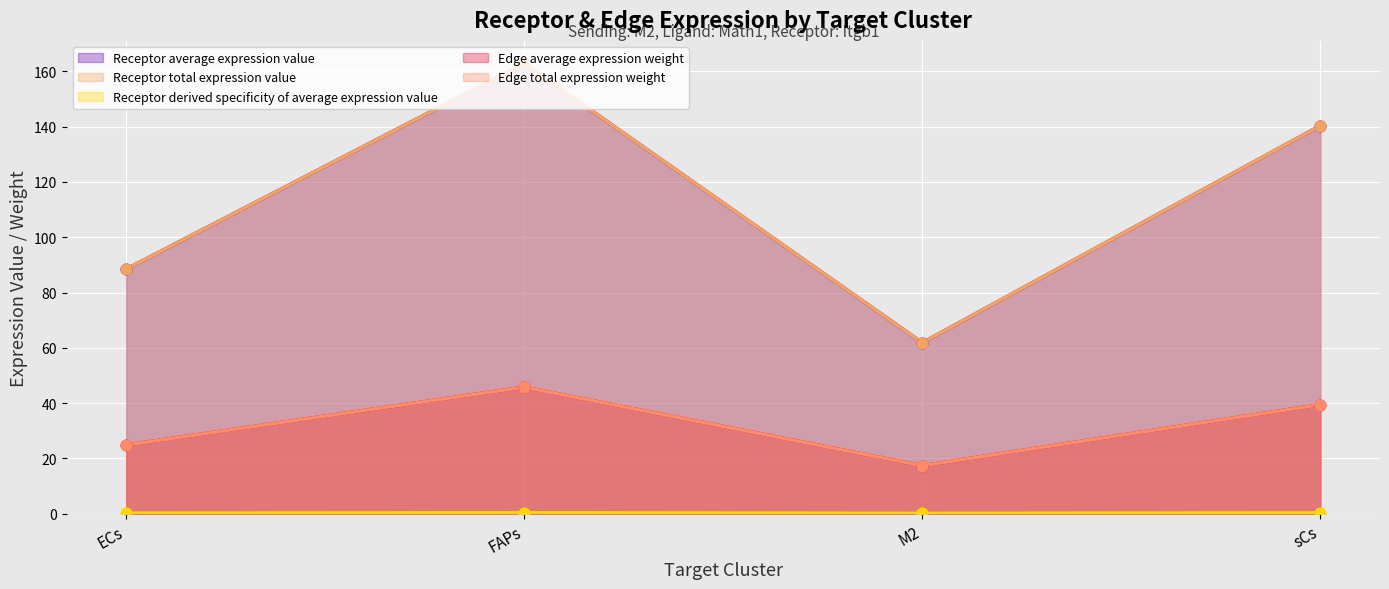

Which series reaches the minimum Y coordinate?

Receptor average expression value